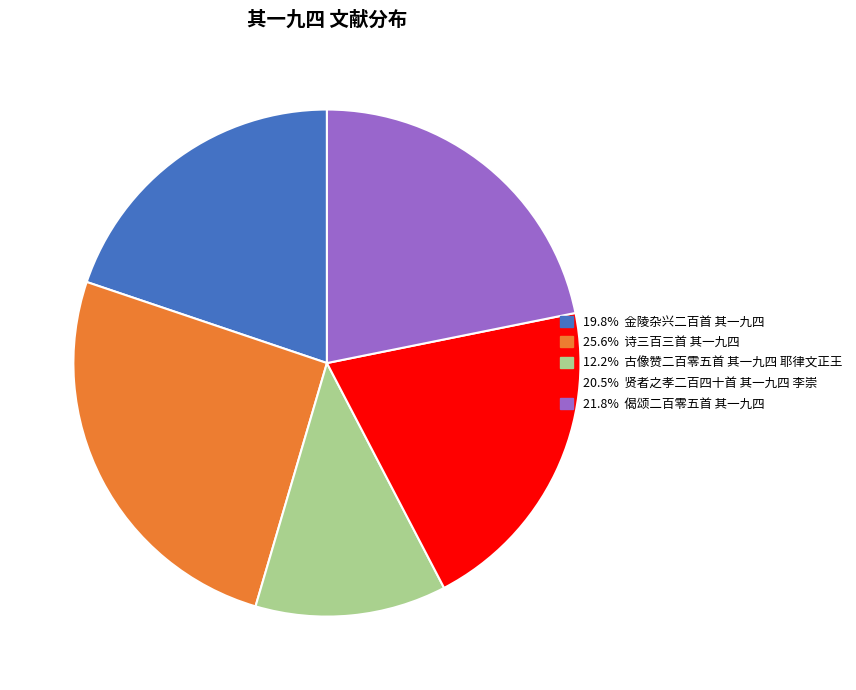

Is 12.2% 古像赞二百零五首 其一九四 耶律文正王 the majority of the pie?

No